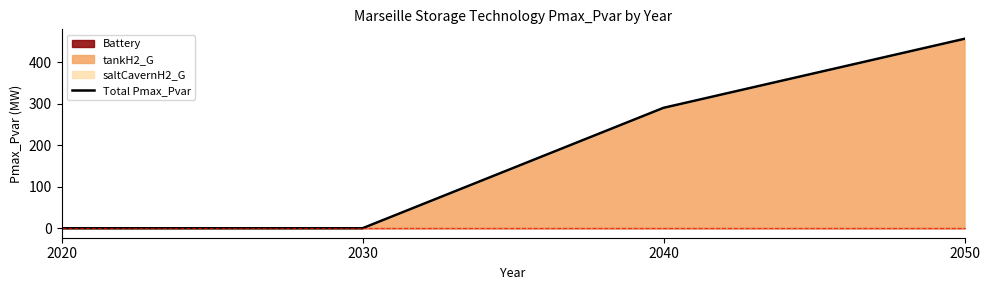

Does the chart display data point markers on the line(s)?

No